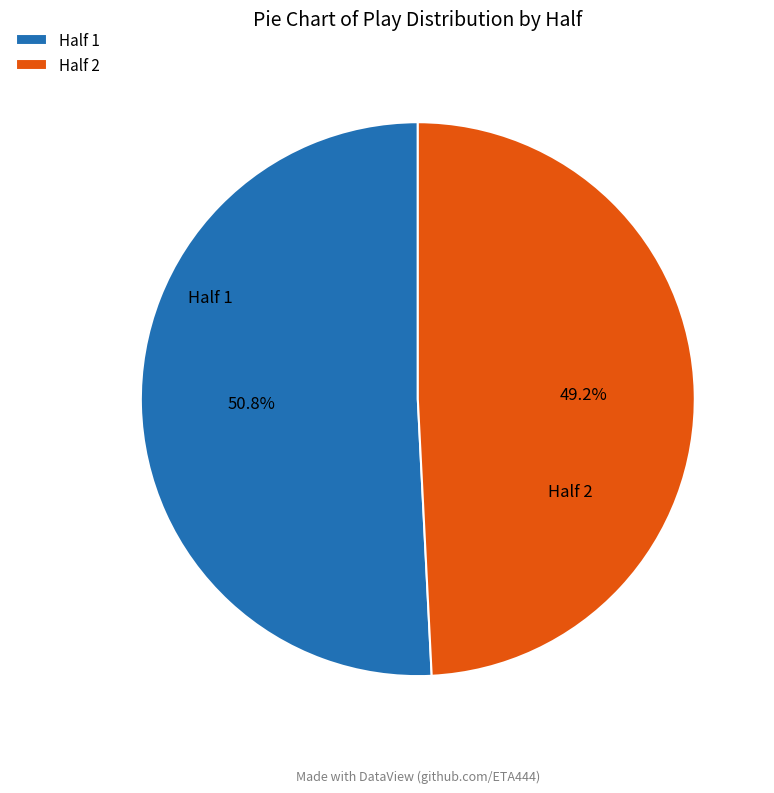

Is there a majority slice in this chart?

Yes